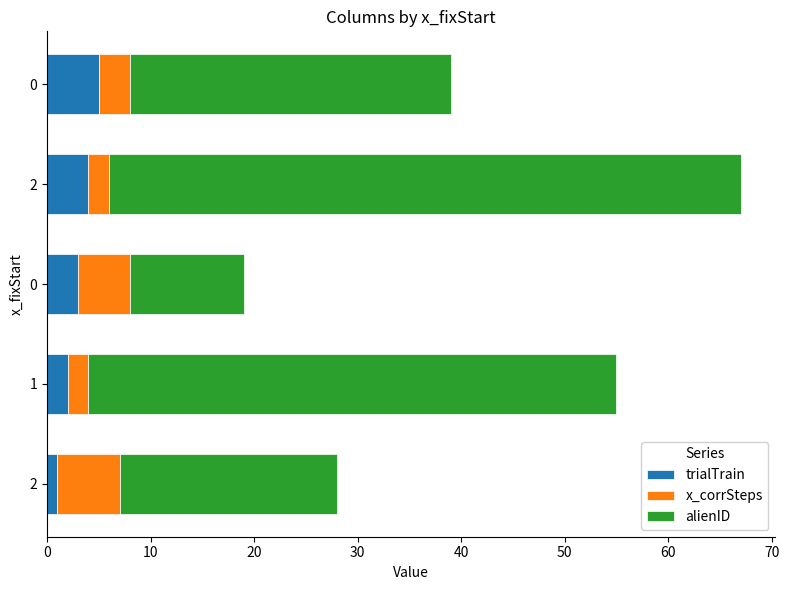

What are all the series names shown in the legend?

trialTrain, x_corrSteps, alienID